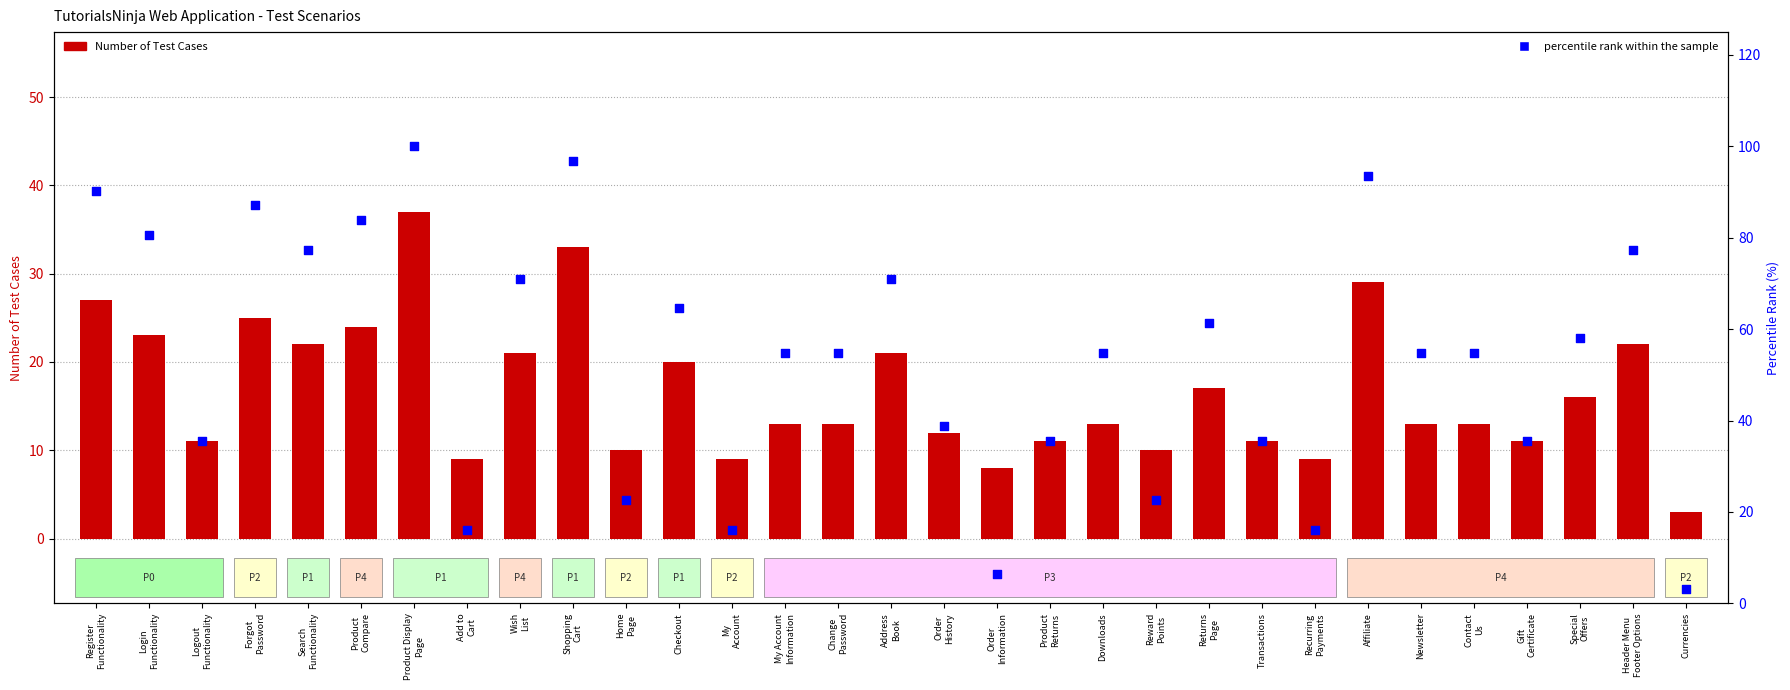

Which series contains the lowest Y value?

Number of Test Cases